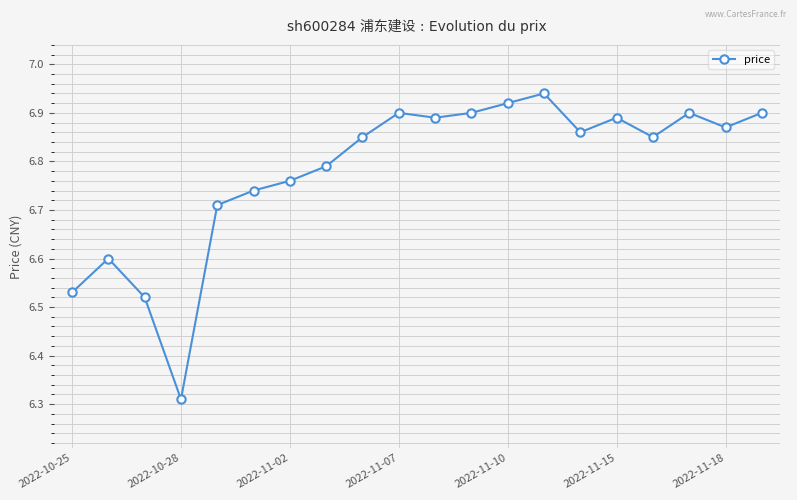

What is the difference between the second highest and minimum values?

0.6